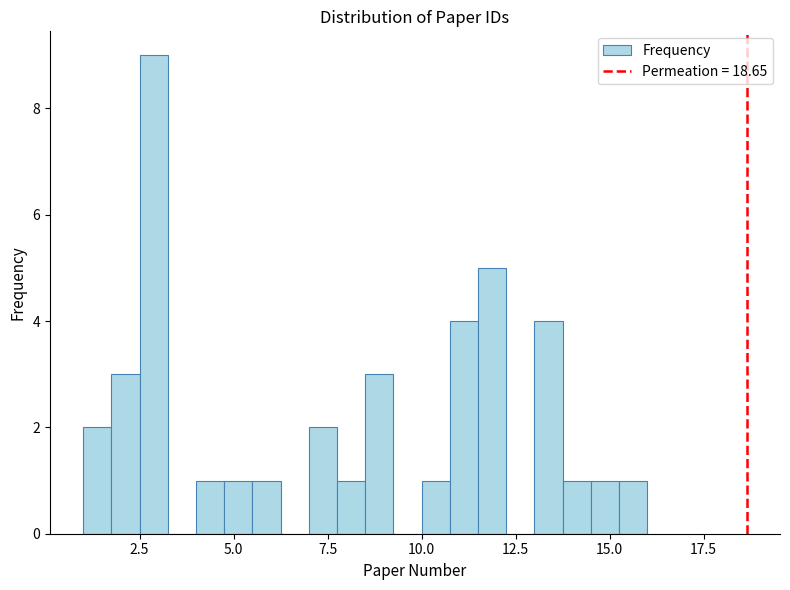

Read against the x-axis, roughly where is the centre of the tallest bar?

3.0